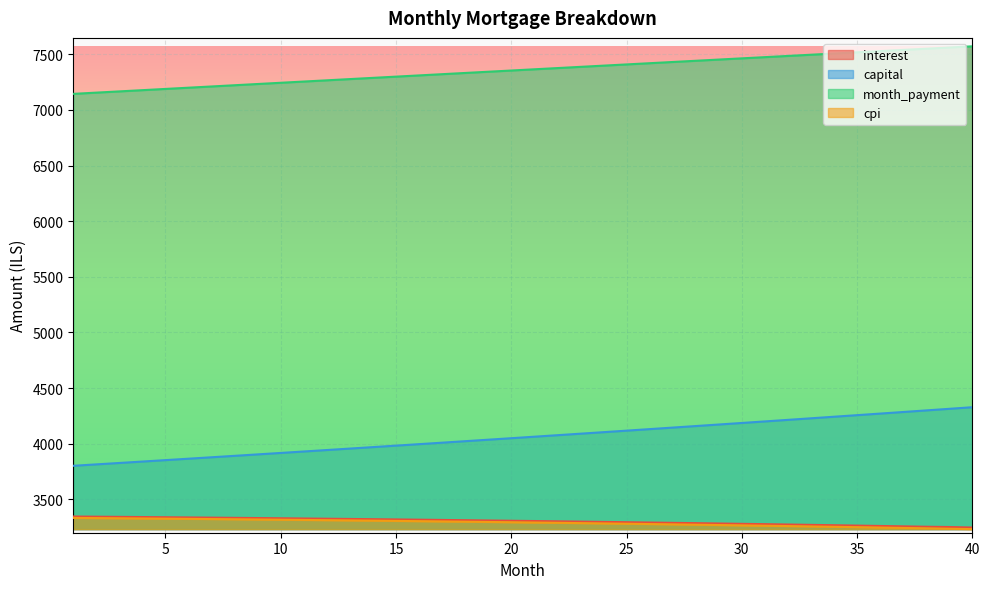

Which has a higher value, 11 or 9?

9